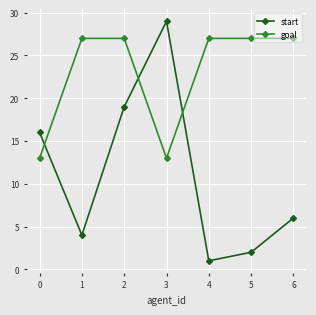

What is the highest value of the goal series?

27